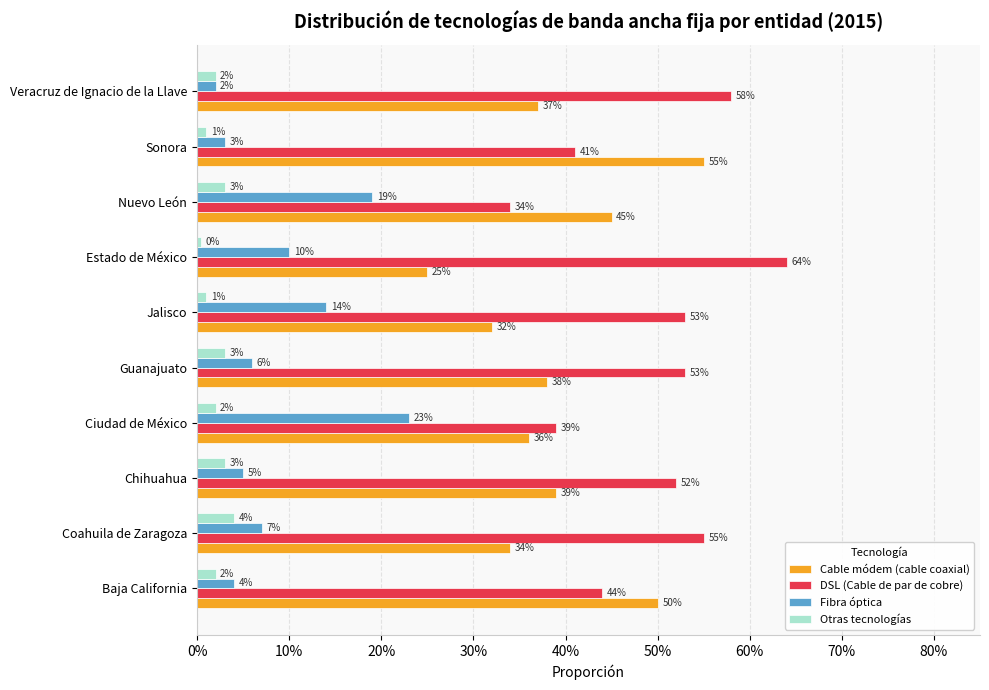

What are all the series names shown in the legend?

Cable módem (cable coaxial), DSL (Cable de par de cobre), Fibra óptica, Otras tecnologías